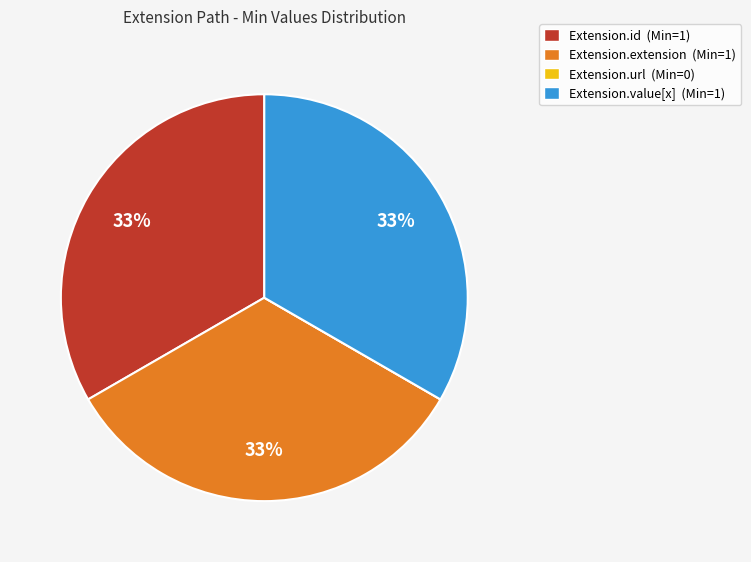

To the nearest percent, what is the combined percentage of Extension.value[x] and Extension.extension?

67%